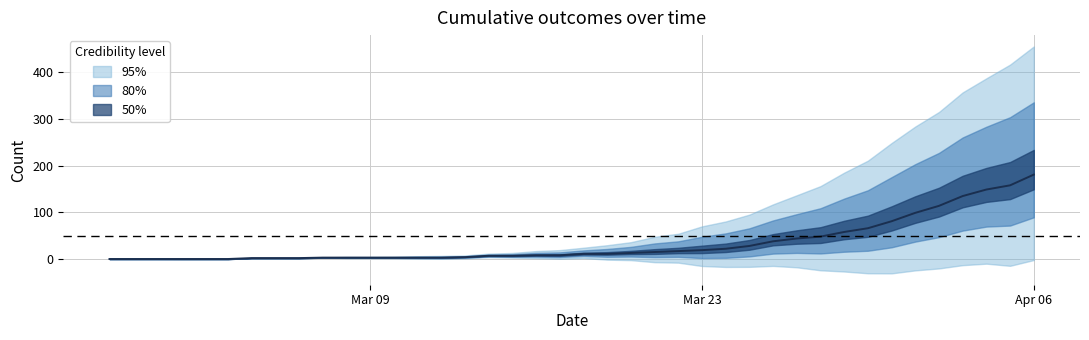

How many categories are shown in the chart?

40